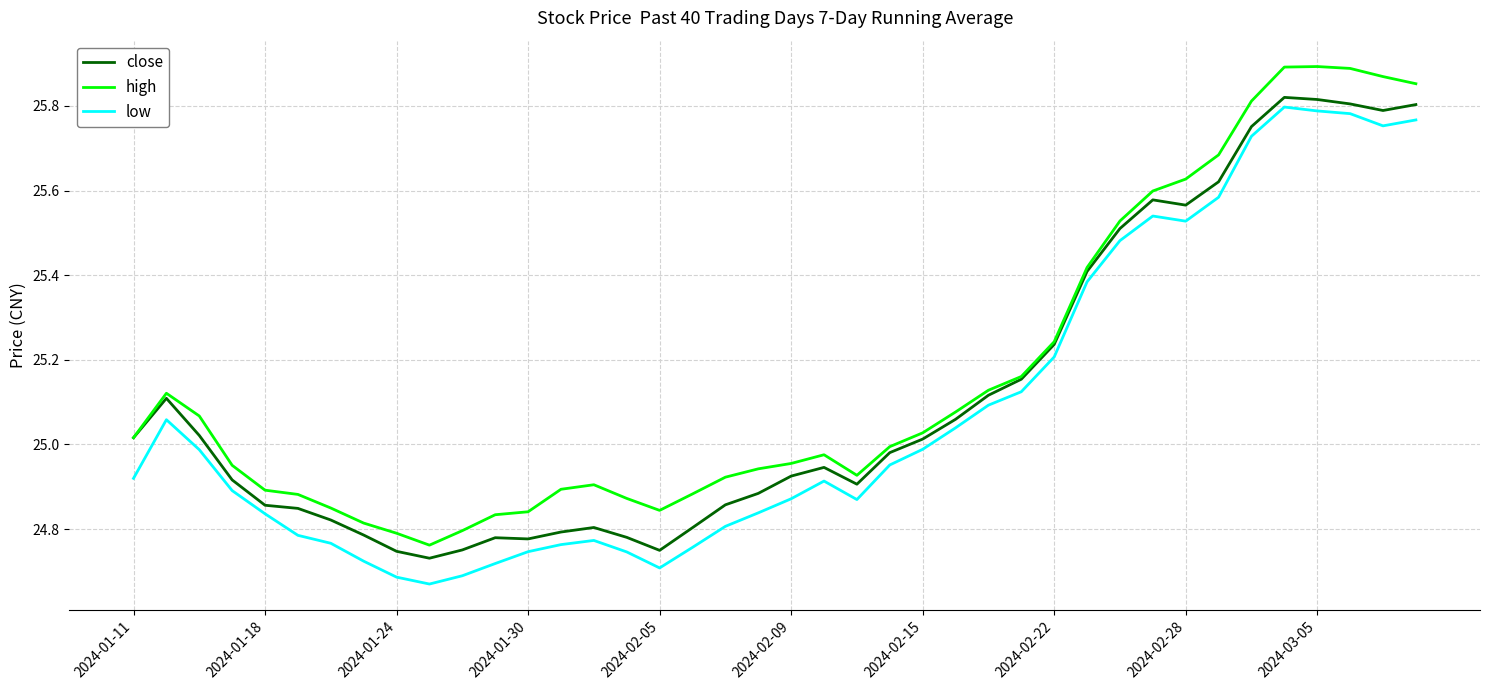

True or false: low and high cross at least once.

False